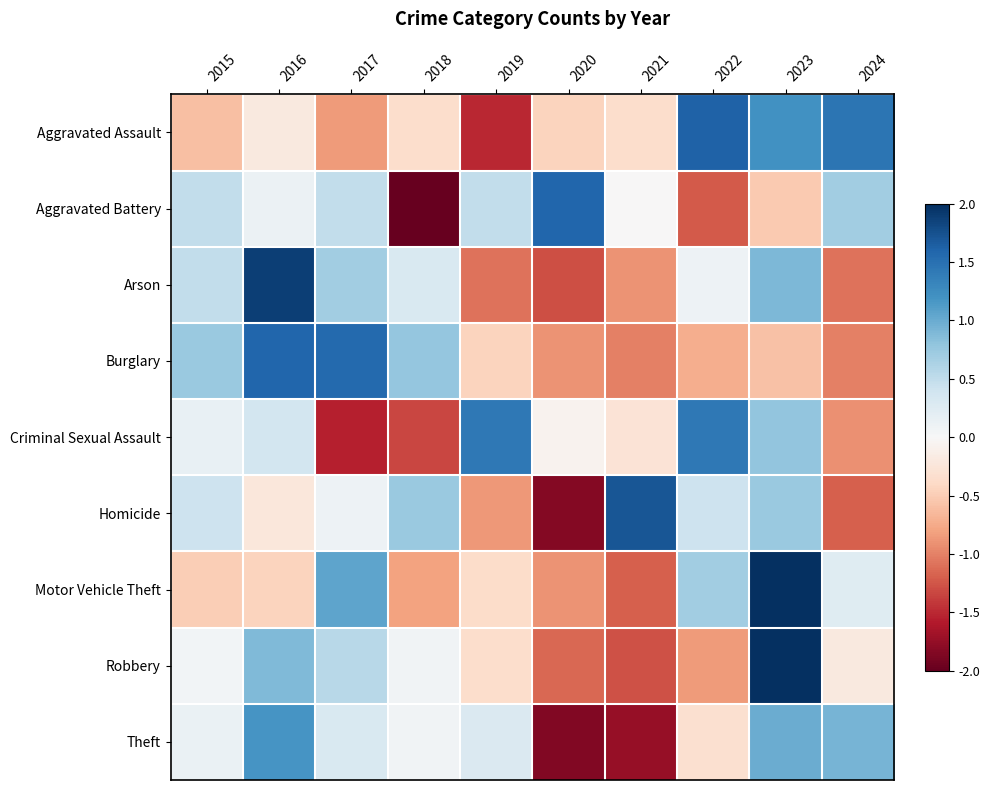

At how many categories does at least one series exceed -1?

10